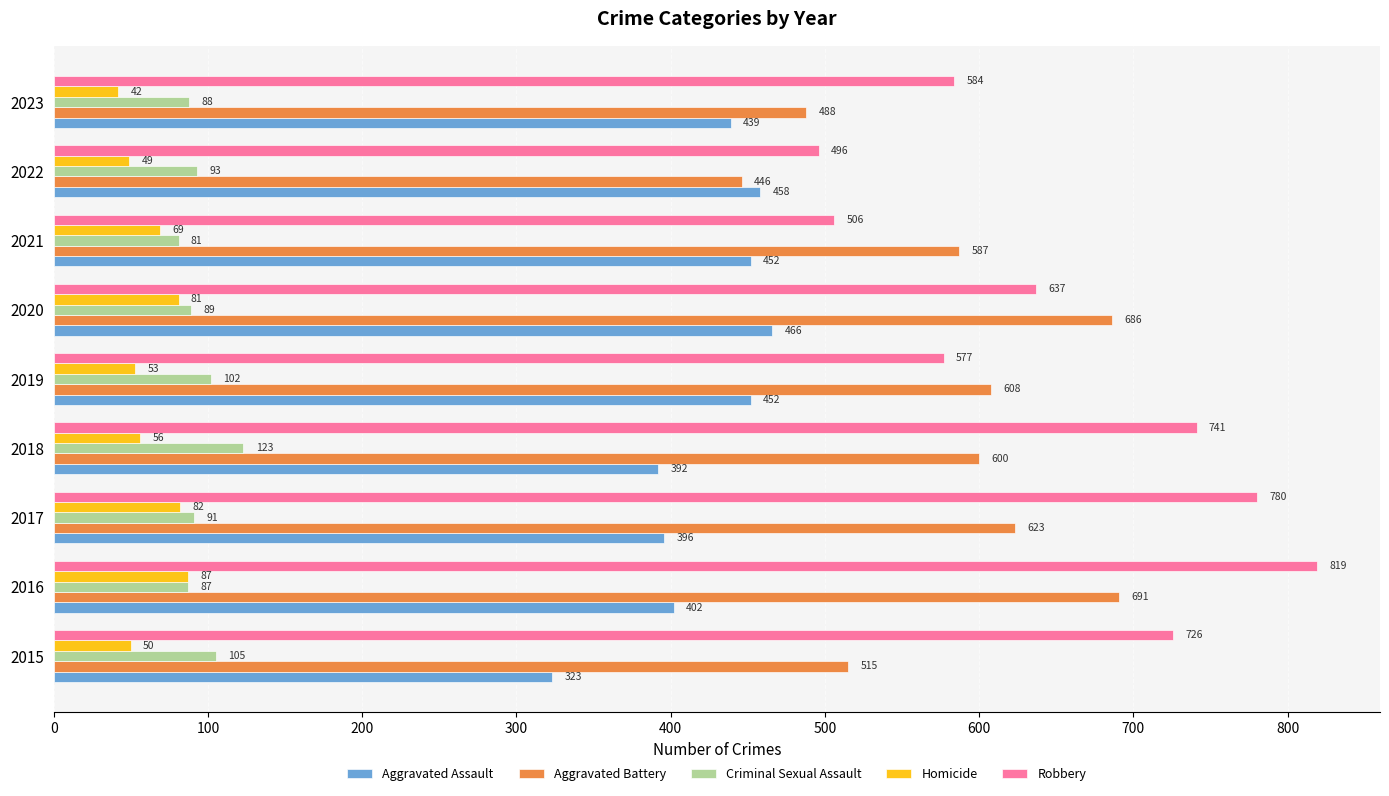

Is it true that Homicide equals 81 at 2020?

True